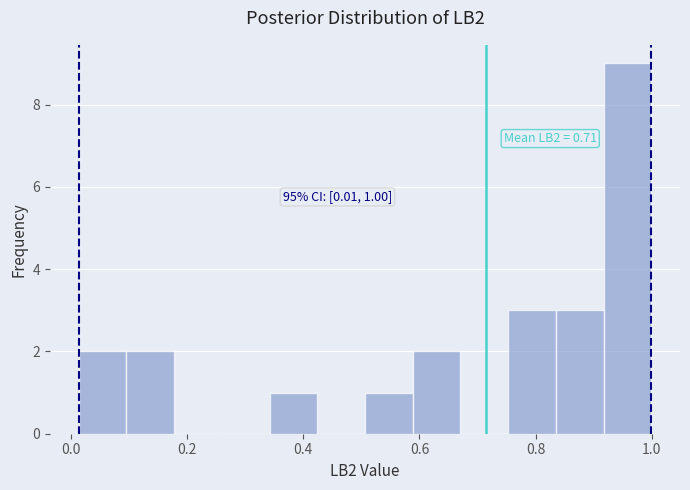

Over which range of the x-axis is the bar tallest?

0.92 to 1.00